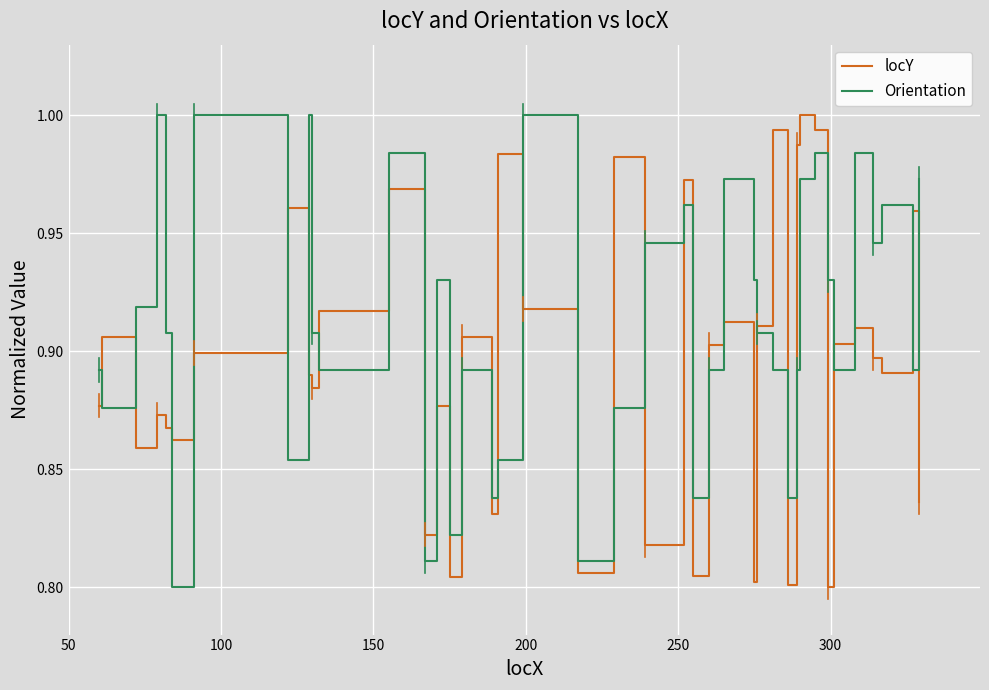

True or false: locY and Orientation cross at least once.

True